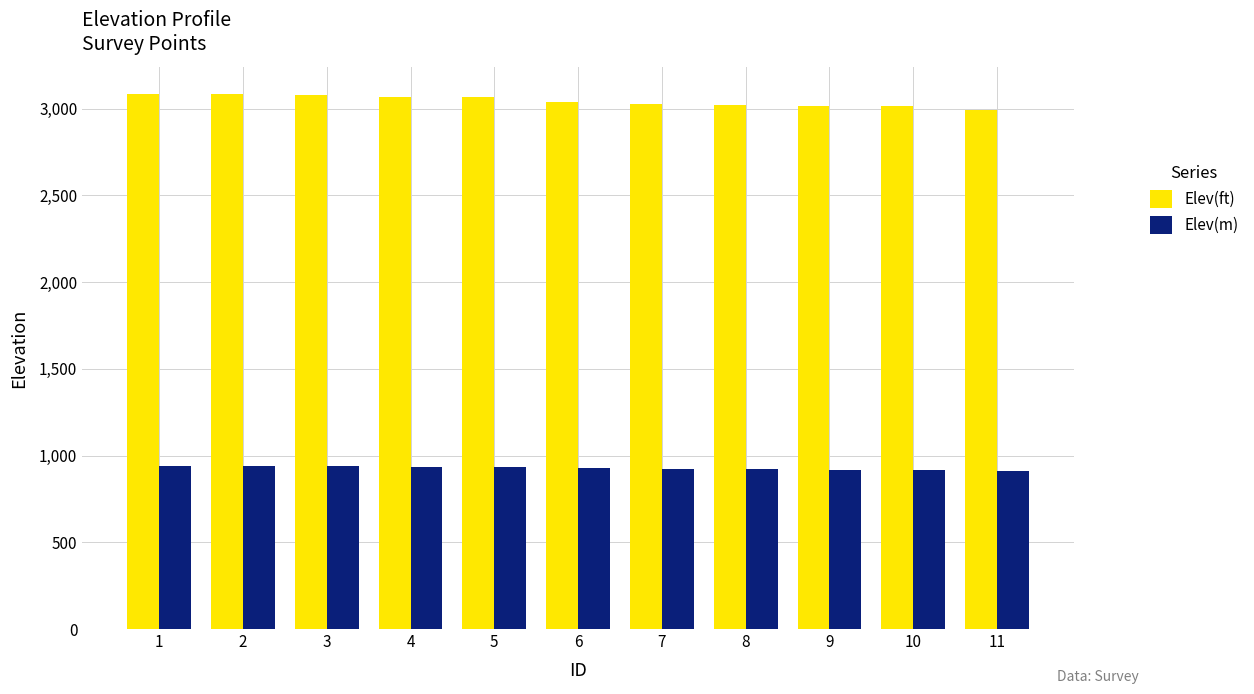

How many groups of bars are there?

11